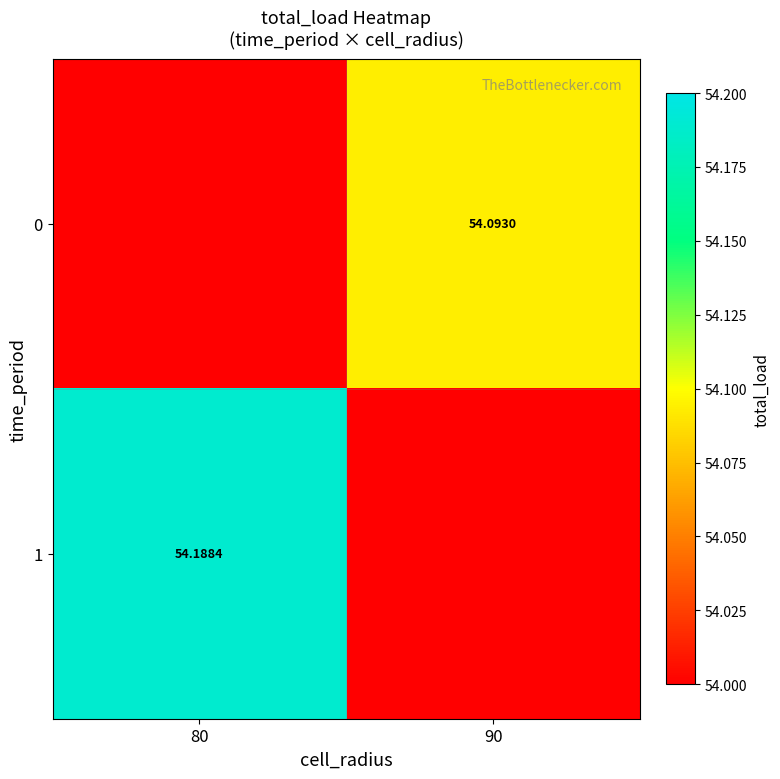

Which category has the highest value in the 1 series?

80